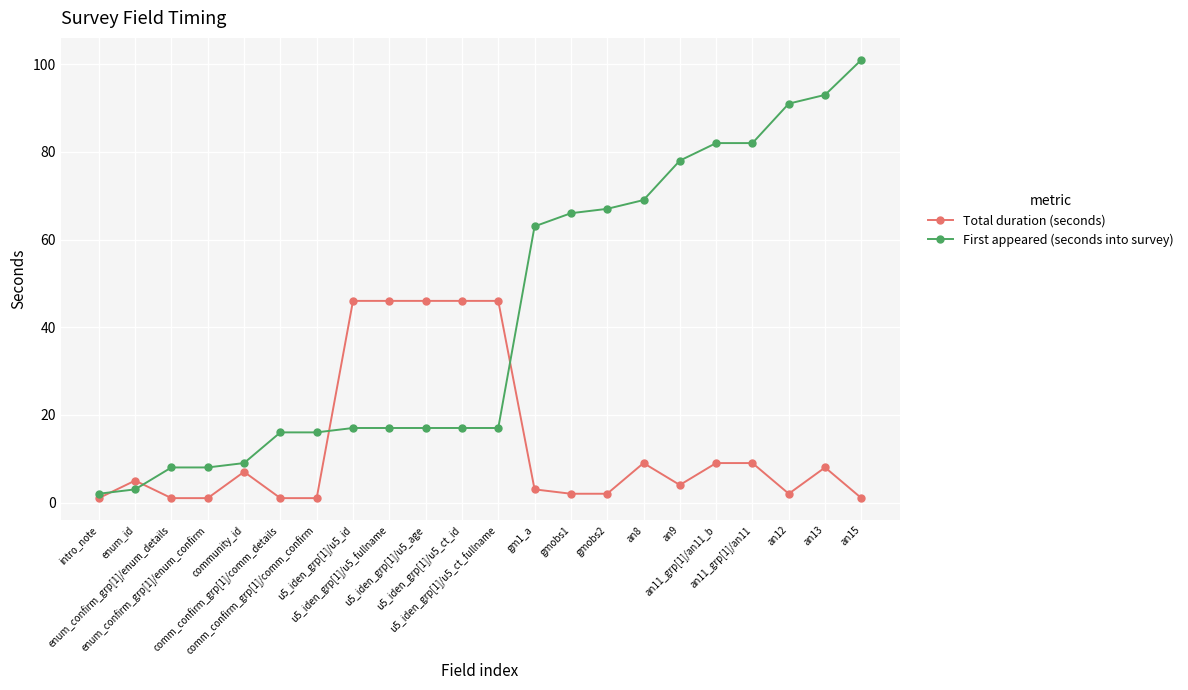

At which label does First appeared (seconds into survey) reach its peak?

an15